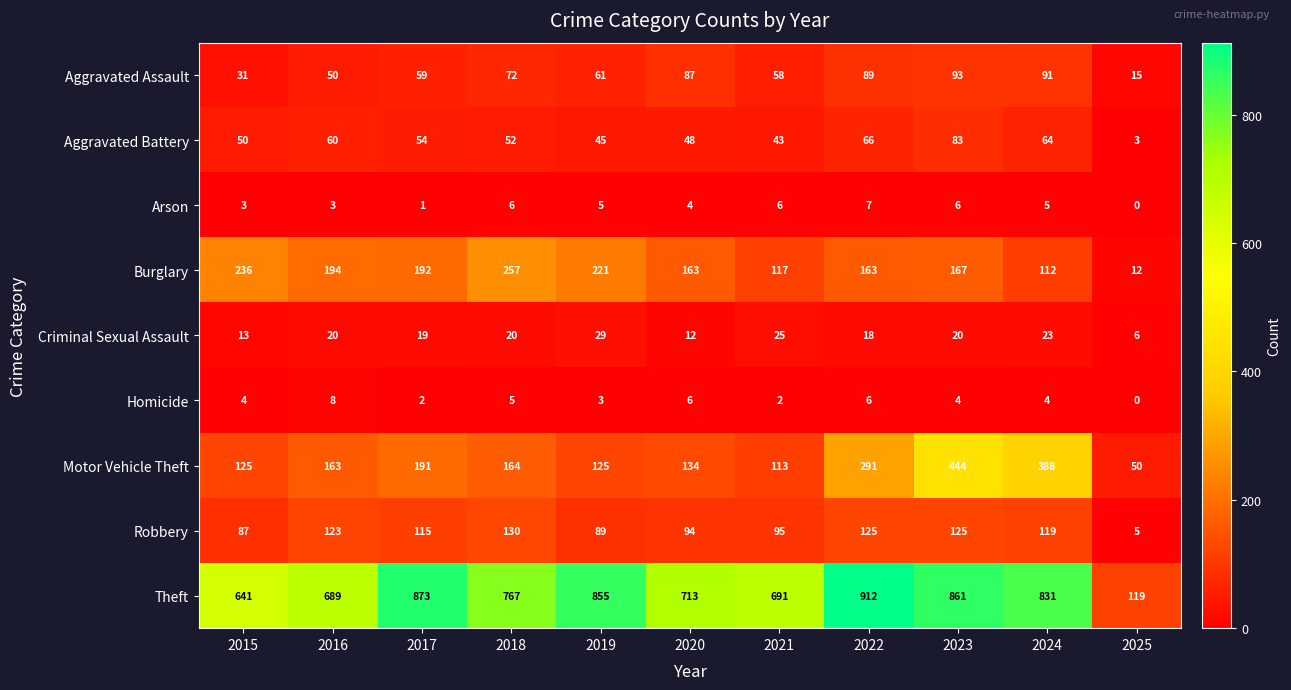

Rank the series at 2018 from highest to lowest value.

Theft, Burglary, Motor Vehicle Theft, Robbery, Aggravated Assault, Aggravated Battery, Criminal Sexual Assault, Arson, Homicide